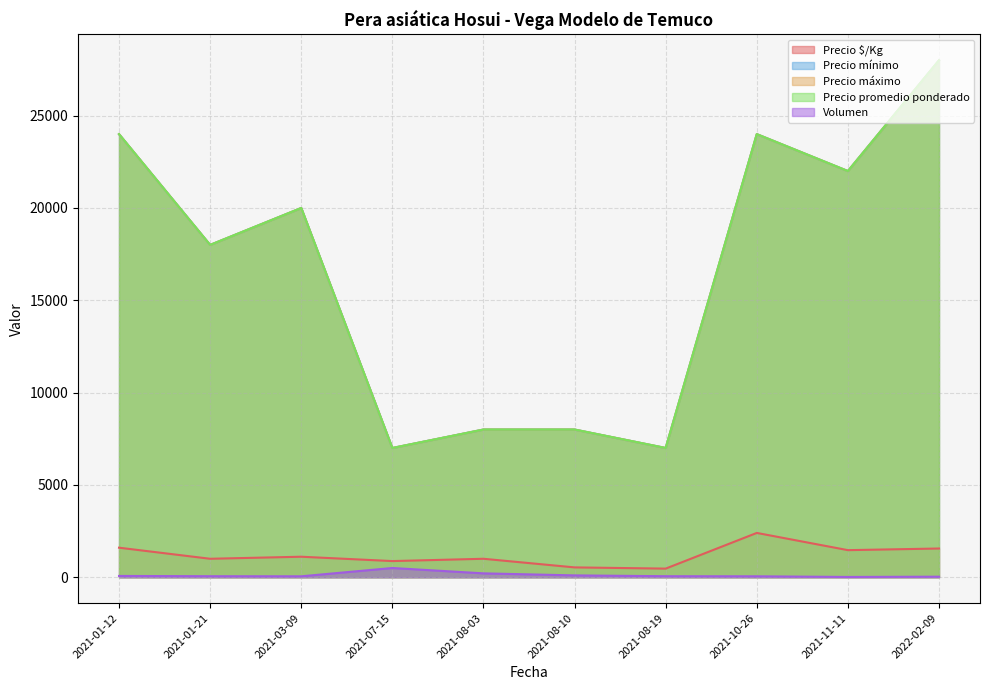

What is the minimum value shown in the chart?

15